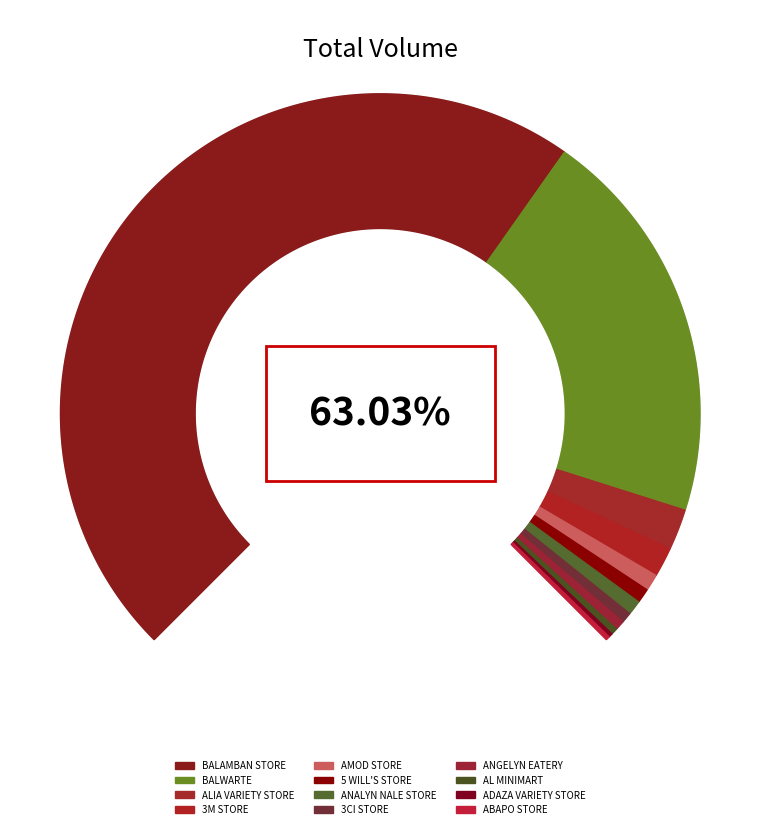

Approximately how many times larger is the value at 5 WILL'S STORE compared to AL MINIMART?

2.2